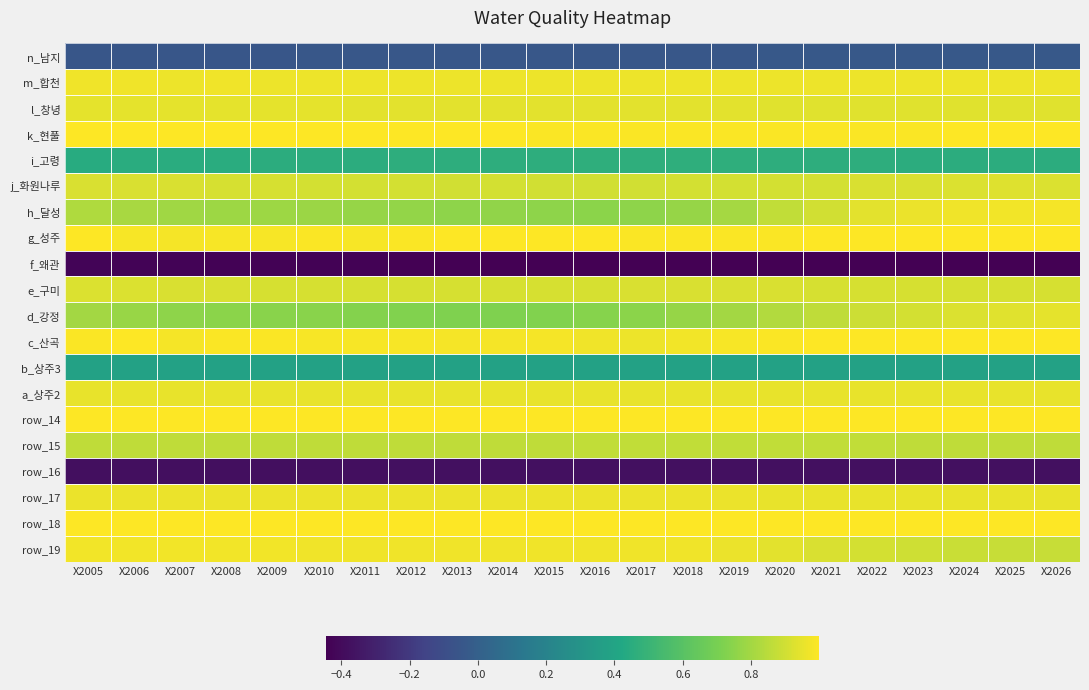

Count the number of data series in this chart.

20